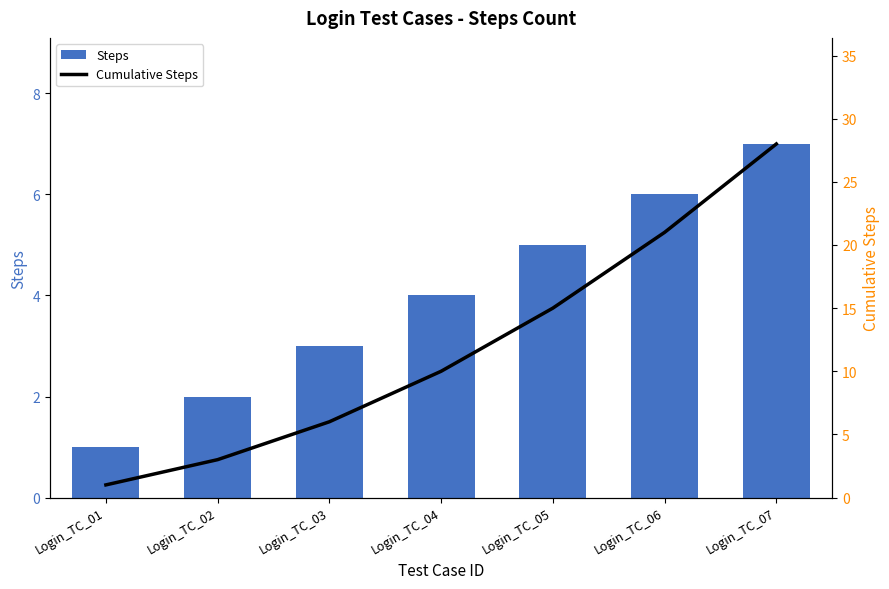

At which category does the chart reach its minimum across all series?

Login_TC_01